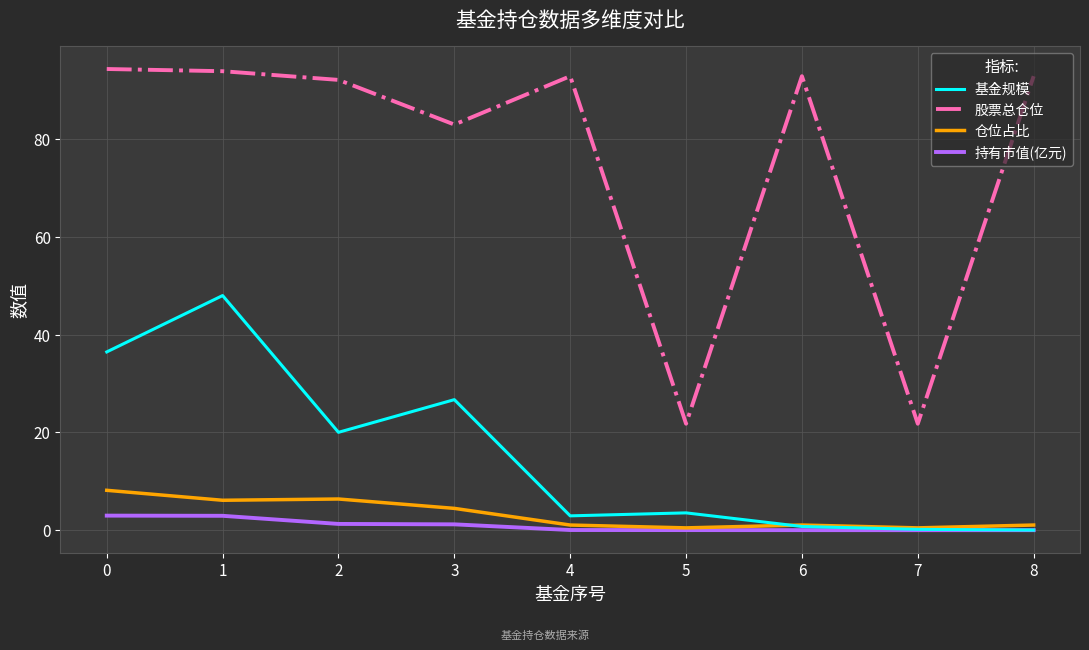

Where is 基金规模 nearest to the value 24?

3